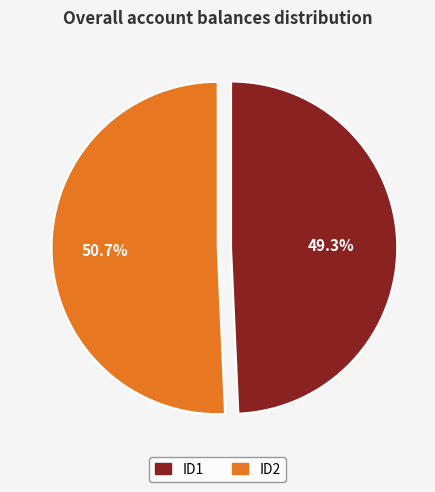

Is ID2 the majority of the pie?

Yes